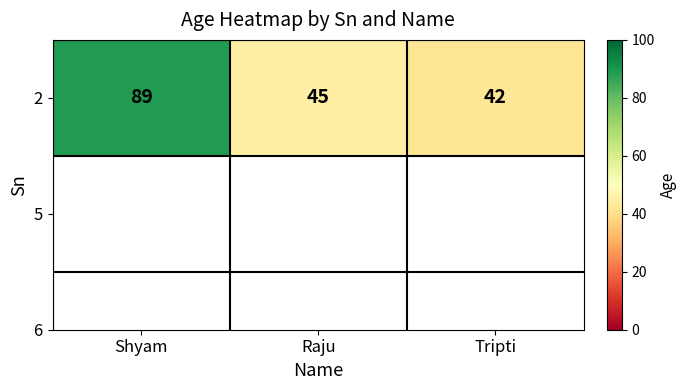

Which category has the lowest value across all series?

Tripti